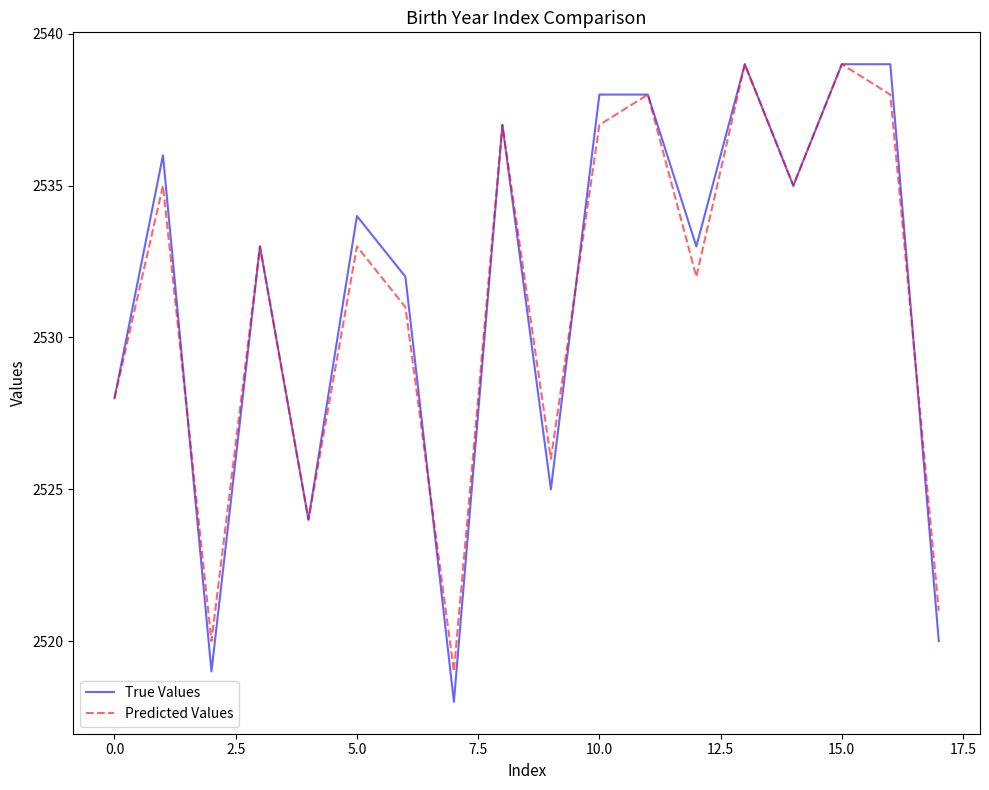

What is the highest value of the True Values series?

2539